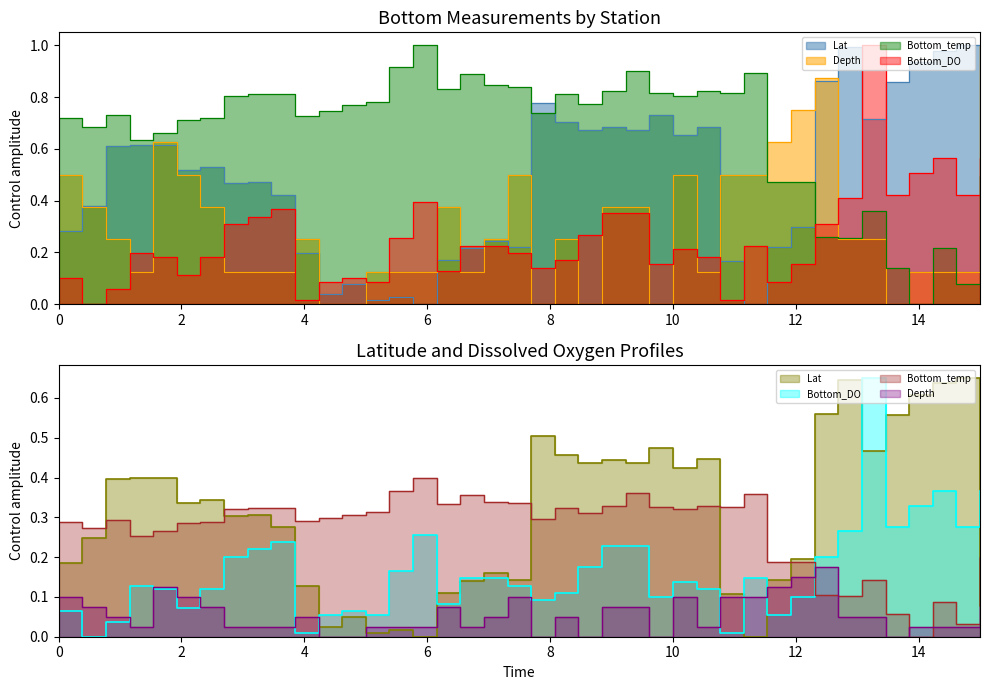

Does the chart have visible grid lines?

No